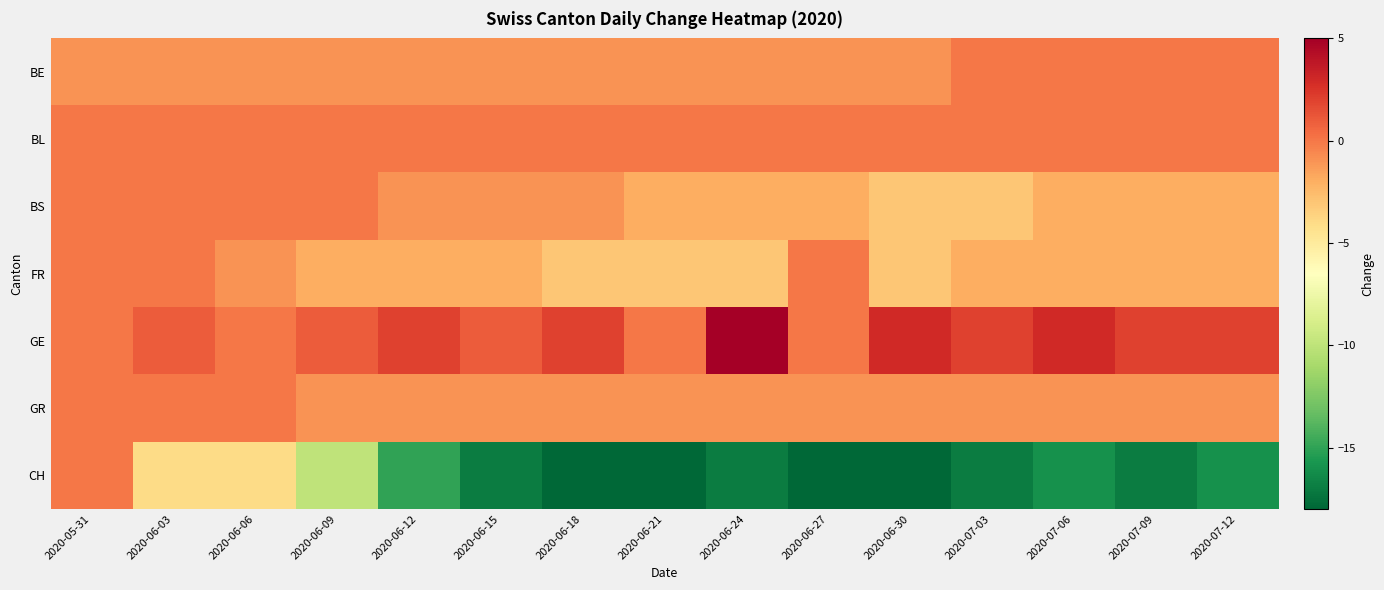

Reading left to right, transcribe all the data shown in this chart.

BE: 2020-05-31=-1	2020-06-03=-1	2020-06-06=-1	2020-06-09=-1	2020-06-12=-1	2020-06-15=-1	2020-06-18=-1	2020-06-21=-1	2020-06-24=-1	2020-06-27=-1	2020-06-30=-1	2020-07-03=0	2020-07-06=0	2020-07-09=0	2020-07-12=0
BL: 2020-05-31=0	2020-06-03=0	2020-06-06=0	2020-06-09=0	2020-06-12=0	2020-06-15=0	2020-06-18=0	2020-06-21=0	2020-06-24=0	2020-06-27=0	2020-06-30=0	2020-07-03=0	2020-07-06=0	2020-07-09=0	2020-07-12=0
BS: 2020-05-31=0	2020-06-03=0	2020-06-06=0	2020-06-09=0	2020-06-12=-1	2020-06-15=-1	2020-06-18=-1	2020-06-21=-2	2020-06-24=-2	2020-06-27=-2	2020-06-30=-3	2020-07-03=-3	2020-07-06=-2	2020-07-09=-2	2020-07-12=-2
FR: 2020-05-31=0	2020-06-03=0	2020-06-06=-1	2020-06-09=-2	2020-06-12=-2	2020-06-15=-2	2020-06-18=-3	2020-06-21=-3	2020-06-24=-3	2020-06-27=0	2020-06-30=-3	2020-07-03=-2	2020-07-06=-2	2020-07-09=-2	2020-07-12=-2
GE: 2020-05-31=0	2020-06-03=1	2020-06-06=0	2020-06-09=1	2020-06-12=2	2020-06-15=1	2020-06-18=2	2020-06-21=0	2020-06-24=5	2020-06-27=0	2020-06-30=3	2020-07-03=2	2020-07-06=3	2020-07-09=2	2020-07-12=2
GR: 2020-05-31=0	2020-06-03=0	2020-06-06=0	2020-06-09=-1	2020-06-12=-1	2020-06-15=-1	2020-06-18=-1	2020-06-21=-1	2020-06-24=-1	2020-06-27=-1	2020-06-30=-1	2020-07-03=-1	2020-07-06=-1	2020-07-09=-1	2020-07-12=-1
CH: 2020-05-31=0	2020-06-03=-4	2020-06-06=-4	2020-06-09=-10	2020-06-12=-15	2020-06-15=-17	2020-06-18=-18	2020-06-21=-18	2020-06-24=-17	2020-06-27=-18	2020-06-30=-18	2020-07-03=-17	2020-07-06=-16	2020-07-09=-17	2020-07-12=-16